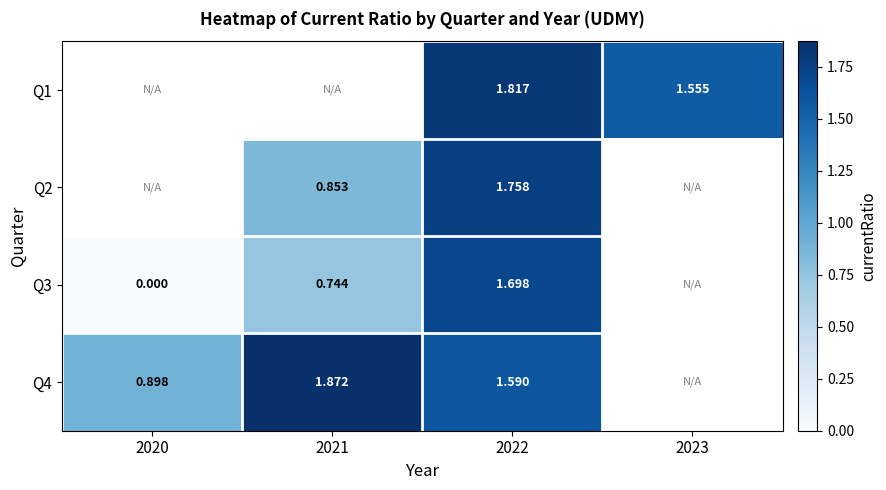

At which label does Q3 first exceed 1?

2022